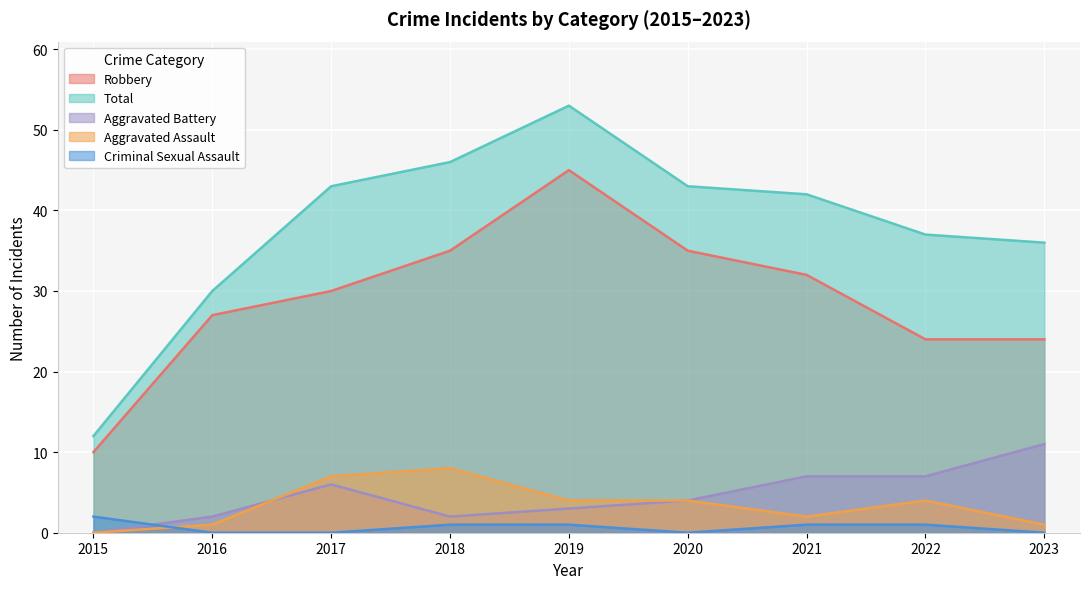

Reading right to left, list all the values displayed in this chart.

Aggravated Assault: 2023=1	2022=4	2021=2	2020=4	2019=4	2018=8	2017=7	2016=1	2015=0
Aggravated Battery: 2023=11	2022=7	2021=7	2020=4	2019=3	2018=2	2017=6	2016=2	2015=0
Criminal Sexual Assault: 2023=0	2022=1	2021=1	2020=0	2019=1	2018=1	2017=0	2016=0	2015=2
Robbery: 2023=24	2022=24	2021=32	2020=35	2019=45	2018=35	2017=30	2016=27	2015=10
Total: 2023=36	2022=37	2021=42	2020=43	2019=53	2018=46	2017=43	2016=30	2015=12